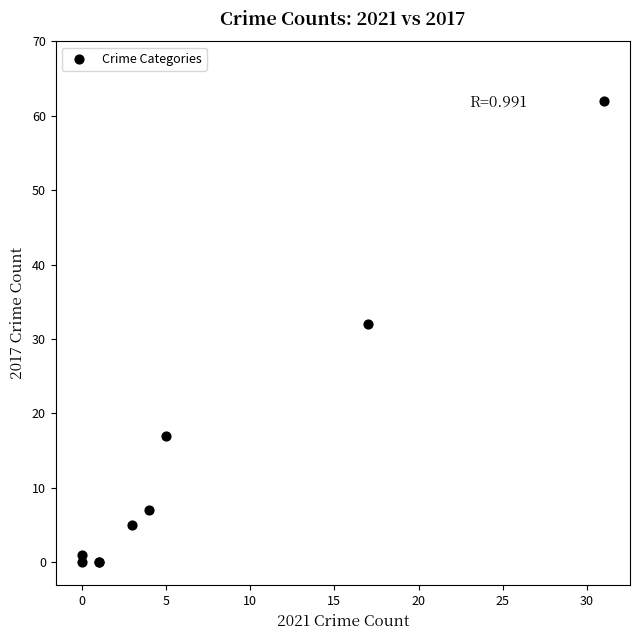

What Y value in the scatter plot is closest to 31?

32